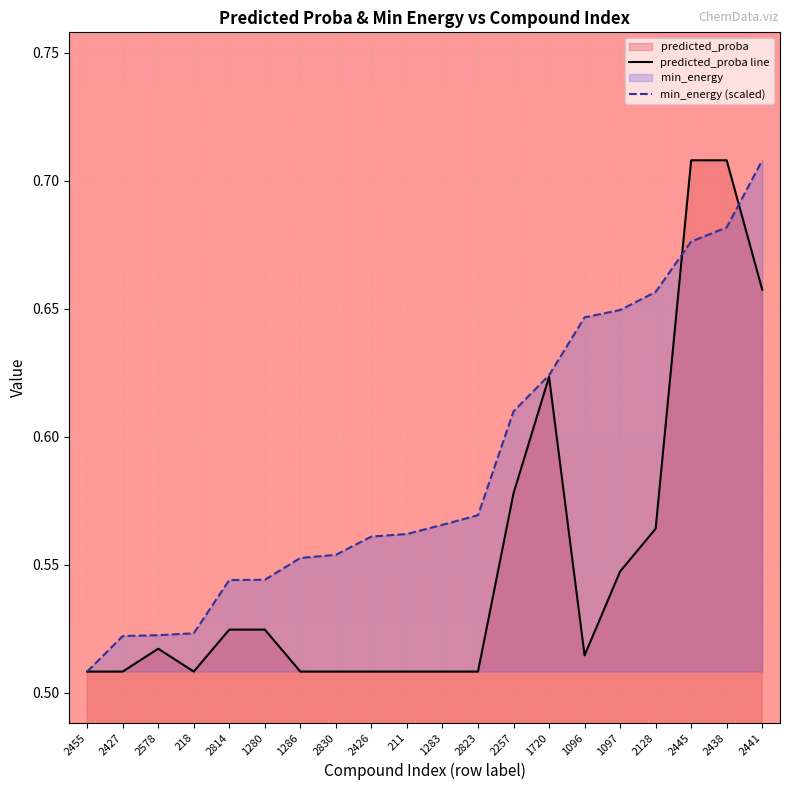

The value of min_energy at 2830 is 0.6. True or false?

True